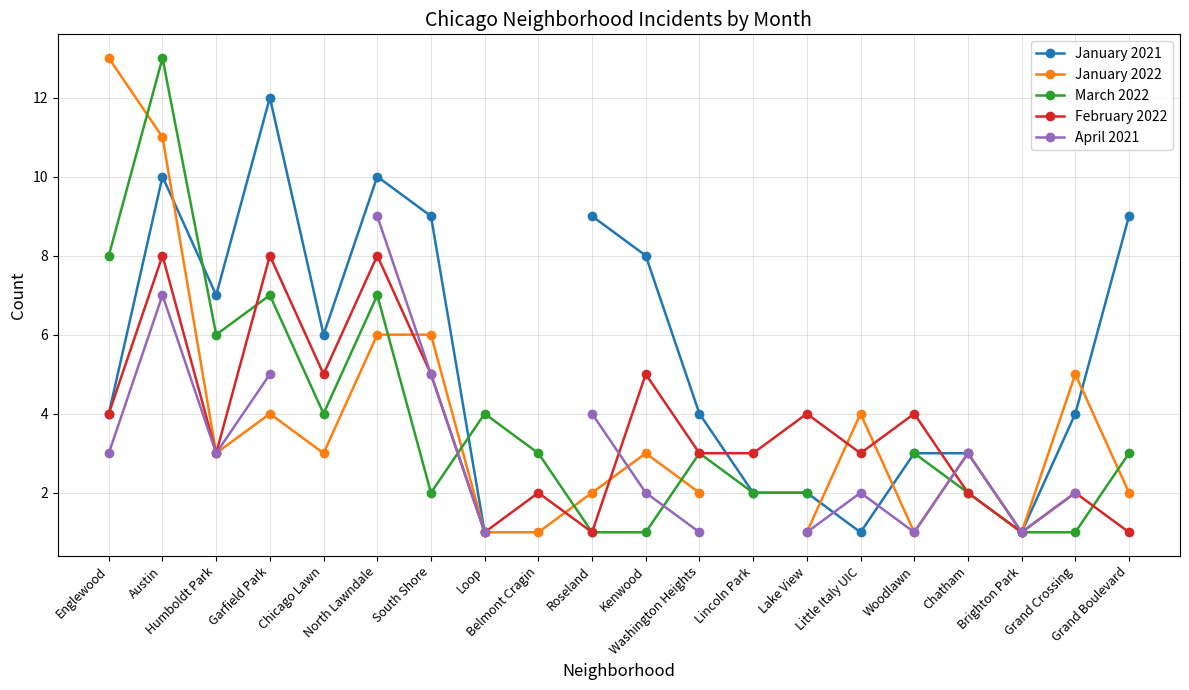

How many lines are shown in the chart?

5